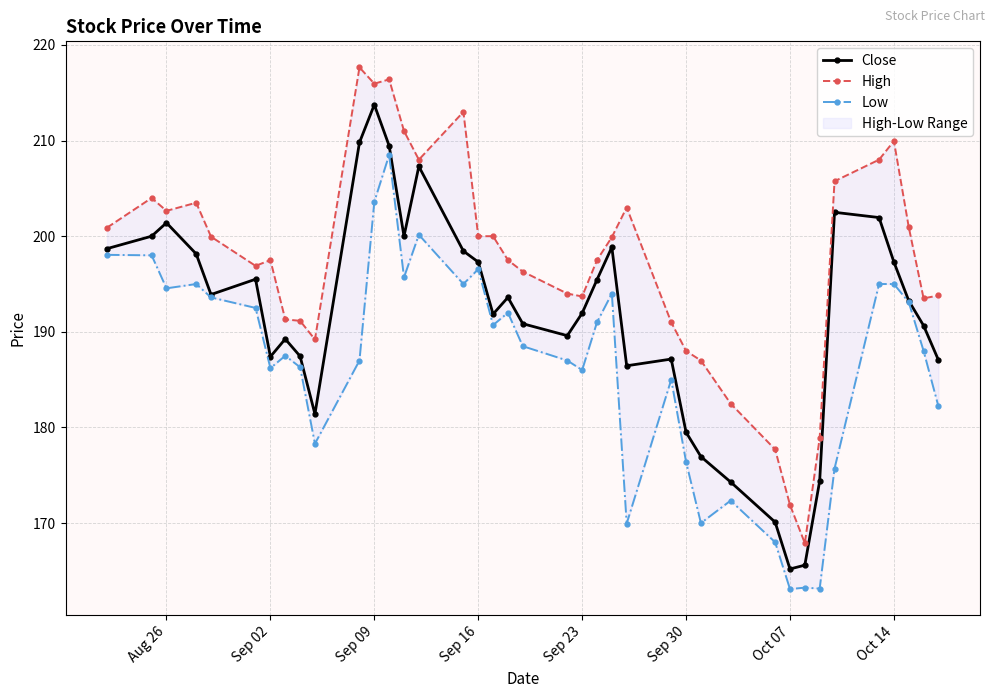

What is the average value of the Close series?

191.6